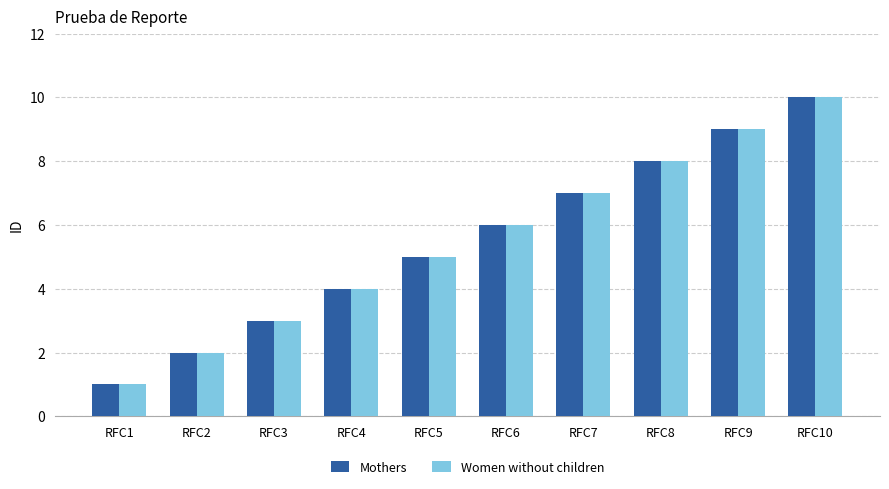

The value of Mothers at RFC2 is 2. True or false?

True